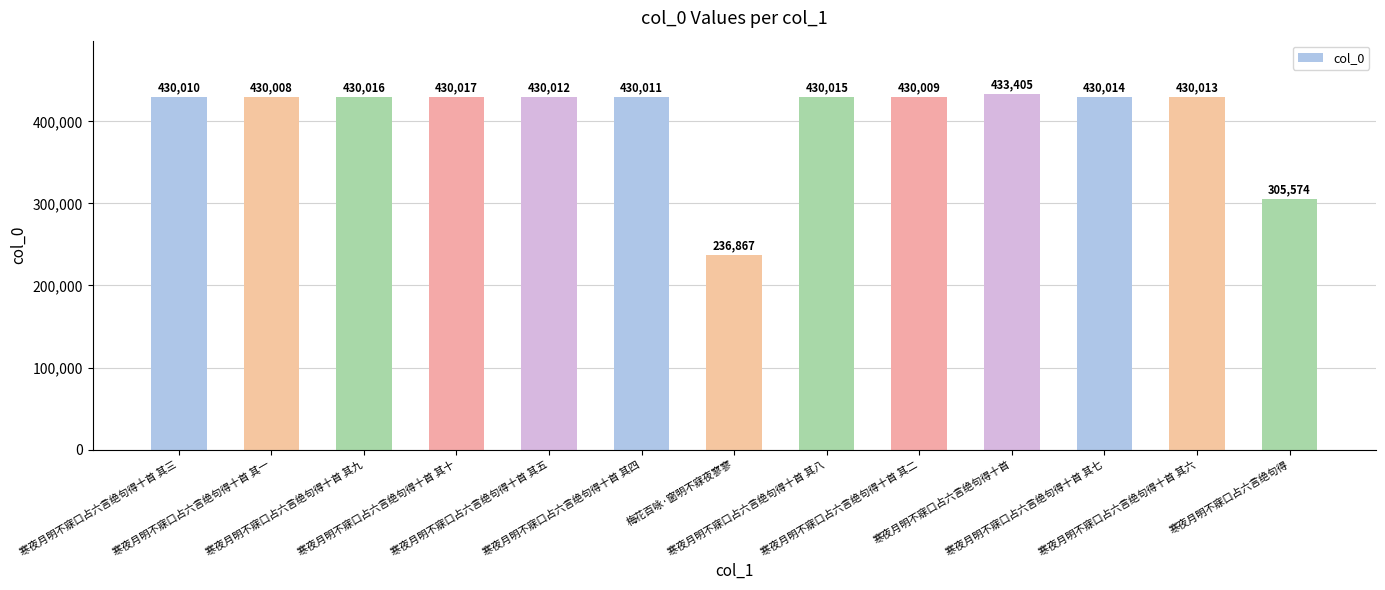

What is the sum of all values?

5275971